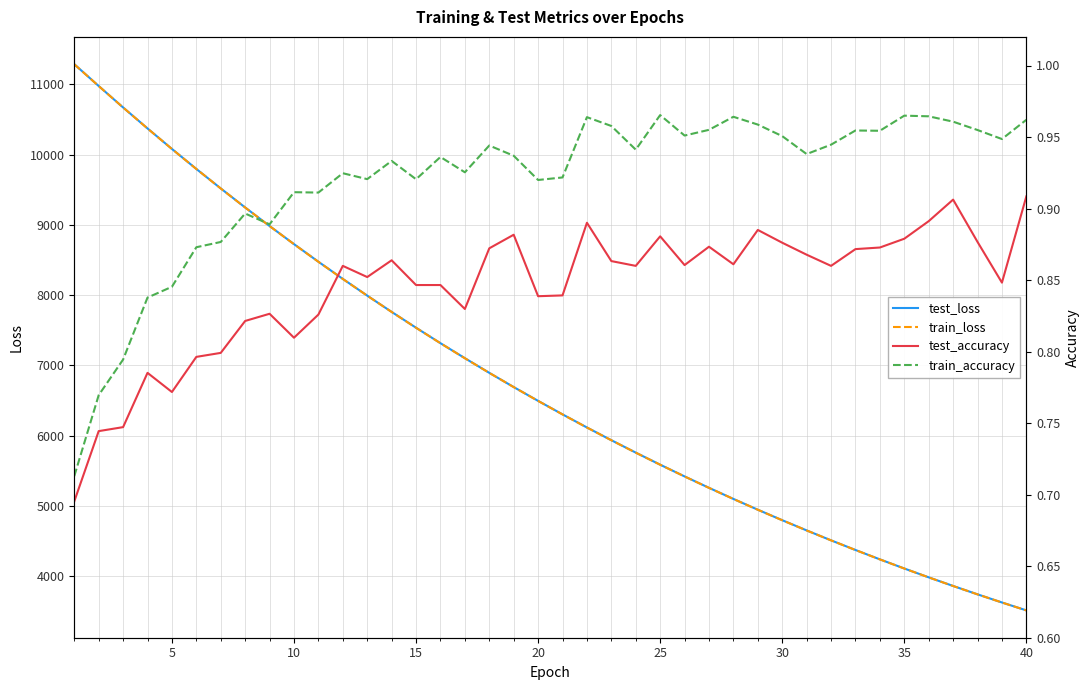

How many values in the test_loss series exceed 6495?

20